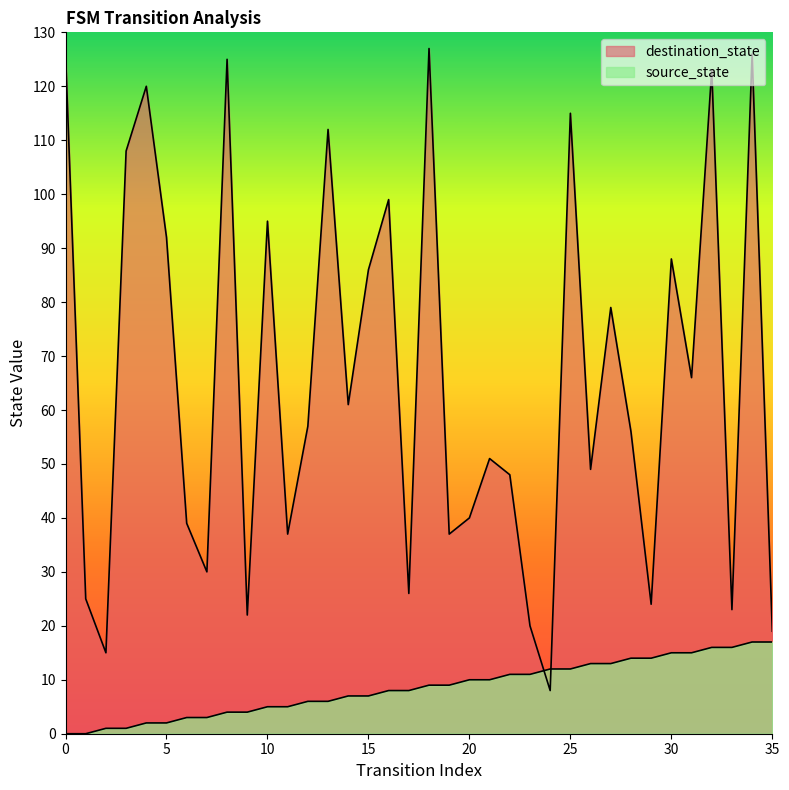

At which label does source_state first exceed 9?

20